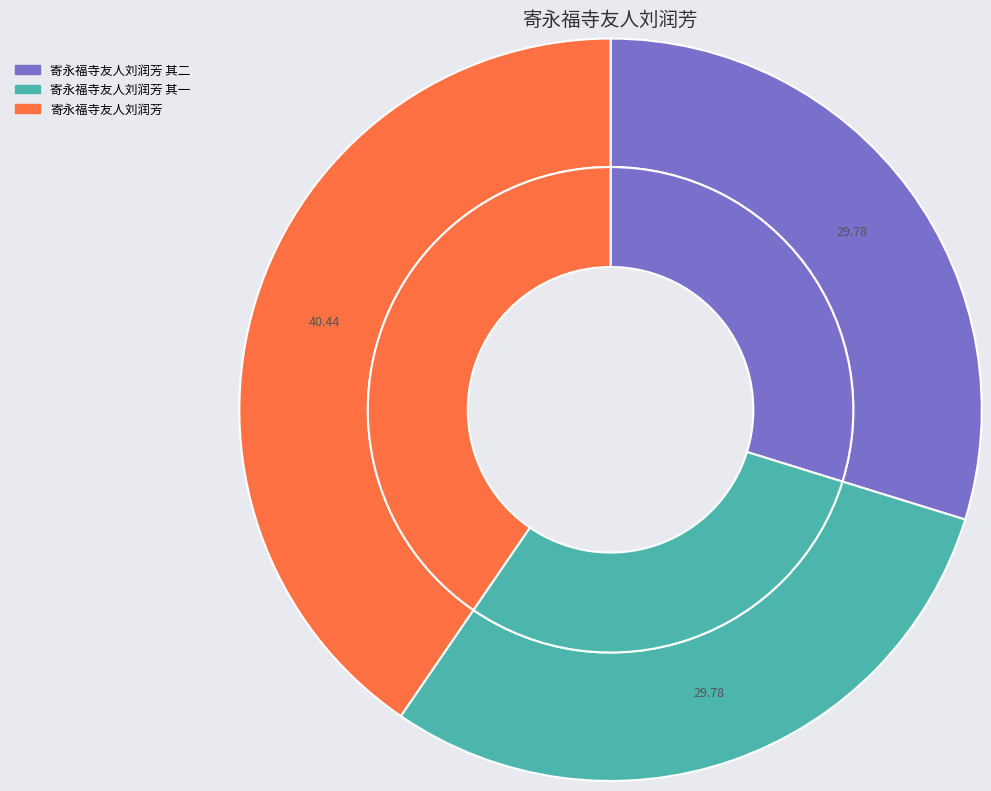

Does any single category account for the majority?

No